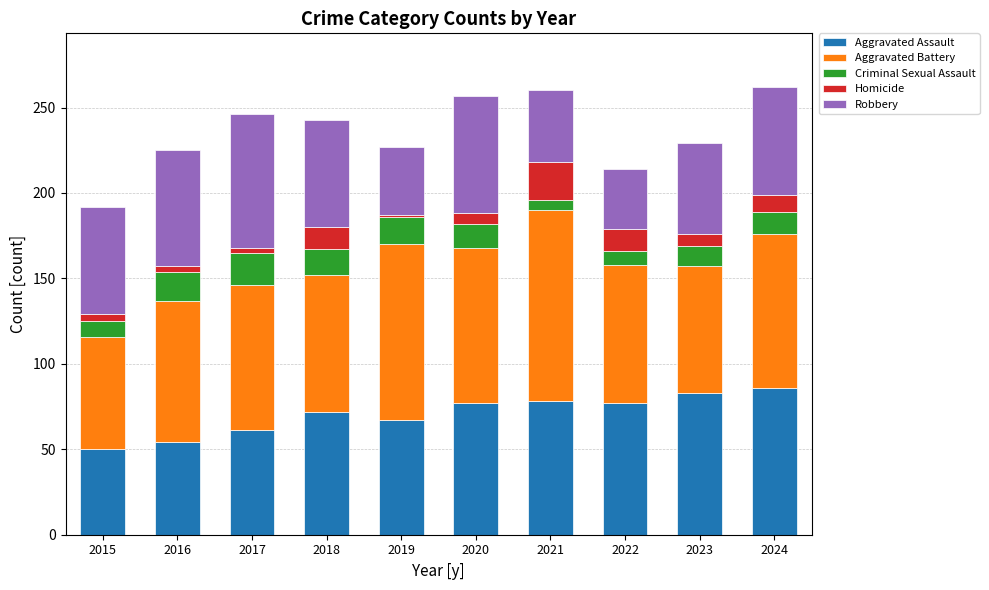

What are all the series names shown in the legend?

Aggravated Assault, Aggravated Battery, Criminal Sexual Assault, Homicide, Robbery